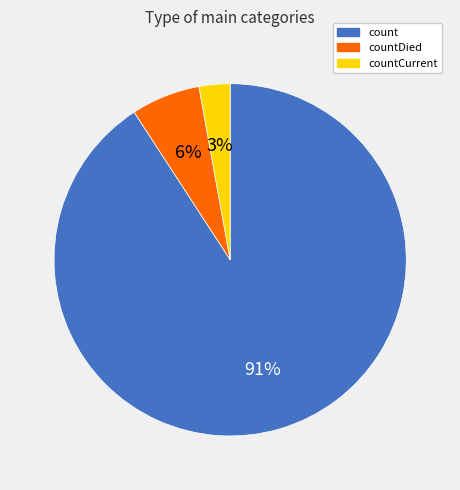

To the nearest percent, what is the average slice percentage?

33%